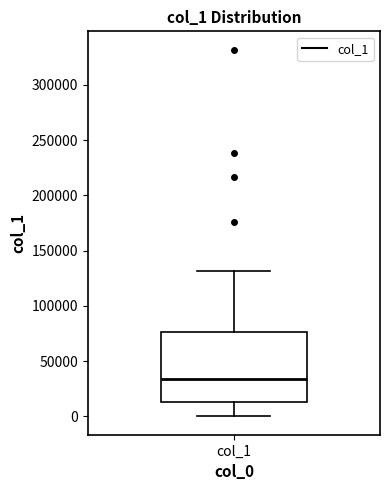

Where does the upper whisker of the box for col_1 end on the y-axis? The values are not printed on the chart, so give them approximately, as read against the axis.

130000